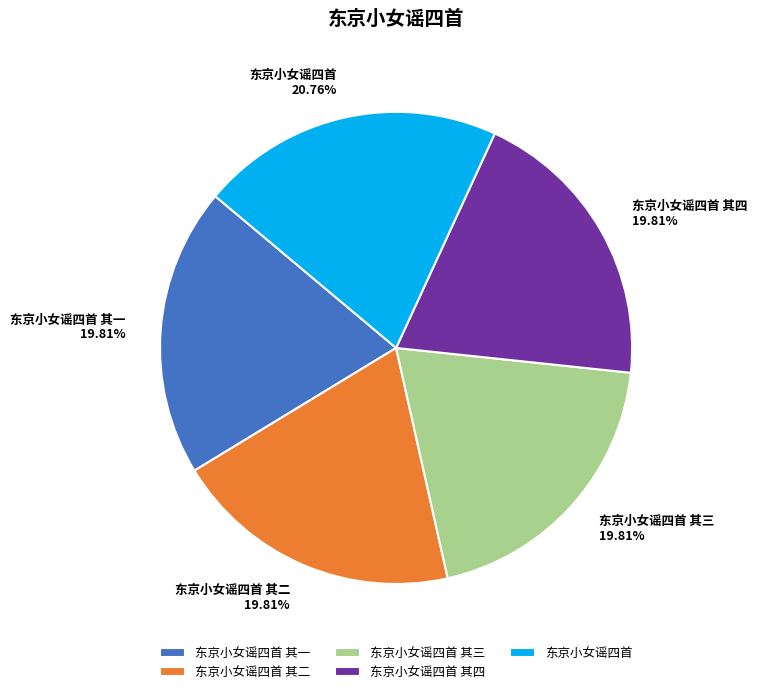

What percentage is NOT represented by 东京小女谣四首 其三?

80.2%